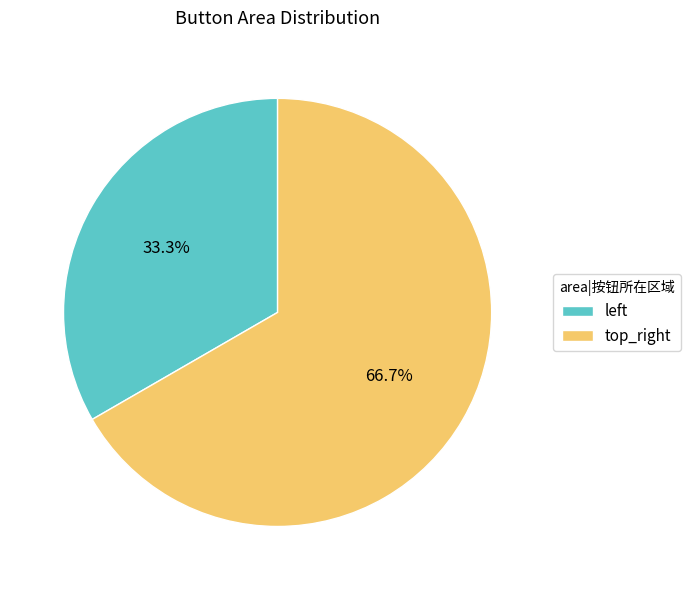

What is the largest slice in the pie chart?

top_right